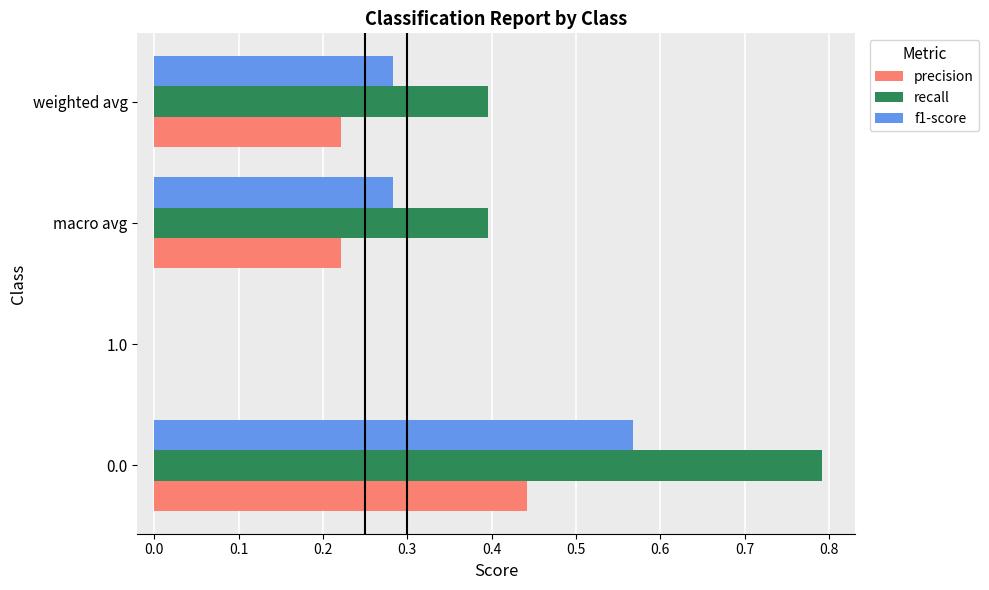

What is the maximum value shown in the chart?

0.8